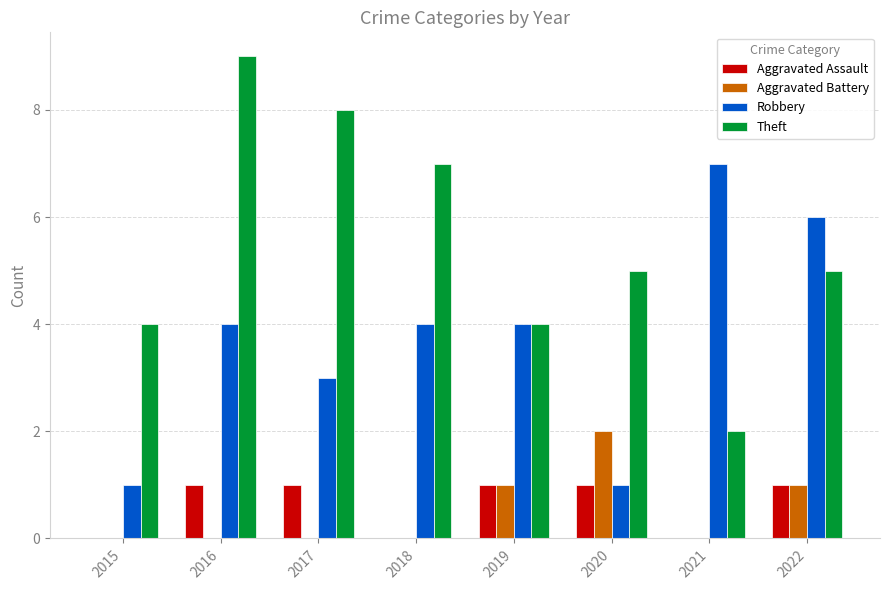

Is the value of Theft at 2017 greater than the value of Aggravated Assault at 2021?

Yes